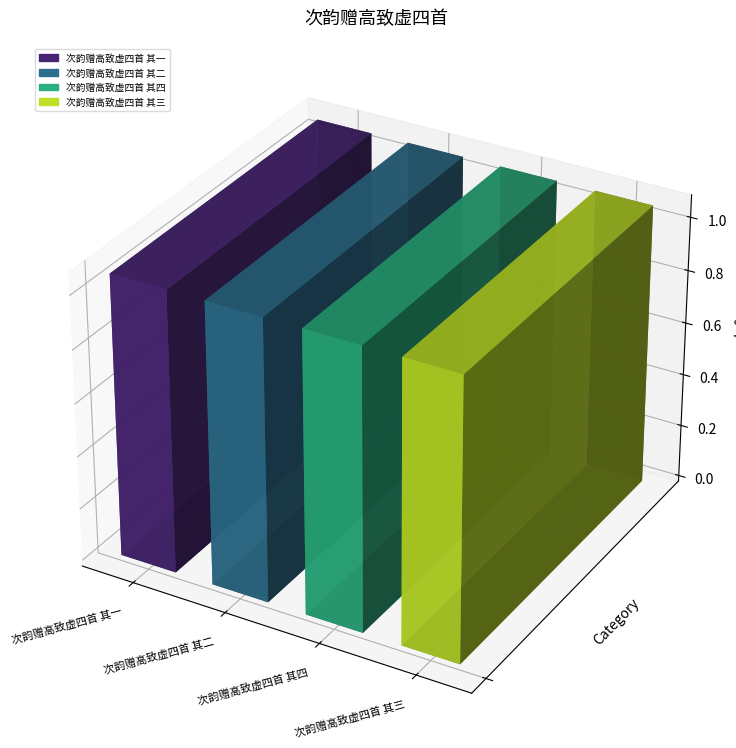

What position from the right is 次韵赠高致虚四首 其二?

3